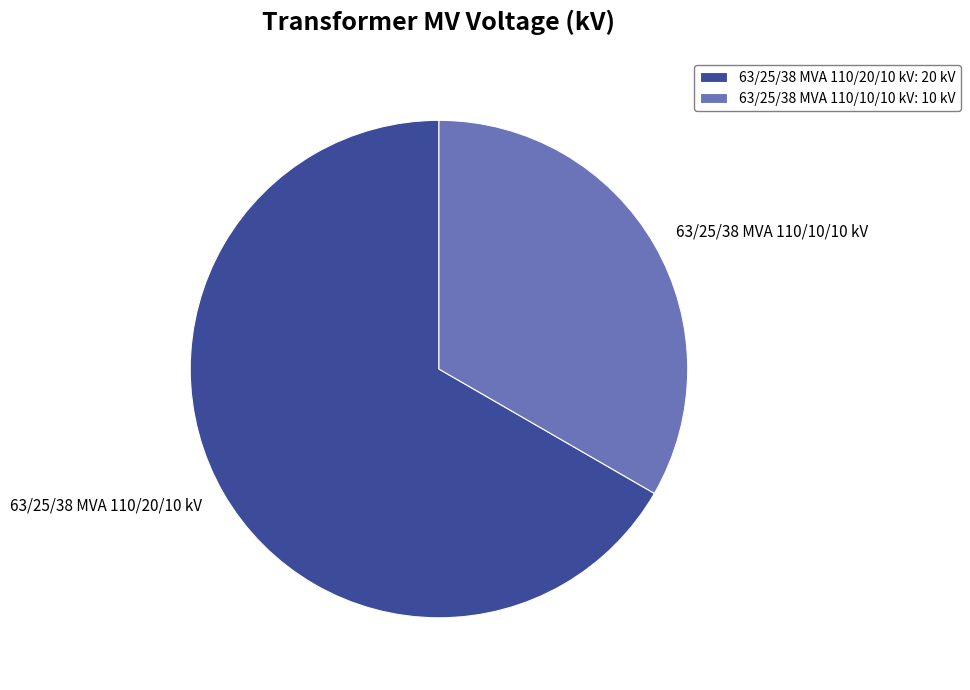

What is the ratio of the value at 63/25/38 MVA 110/10/10 kV to the value at 63/25/38 MVA 110/20/10 kV?

0.5